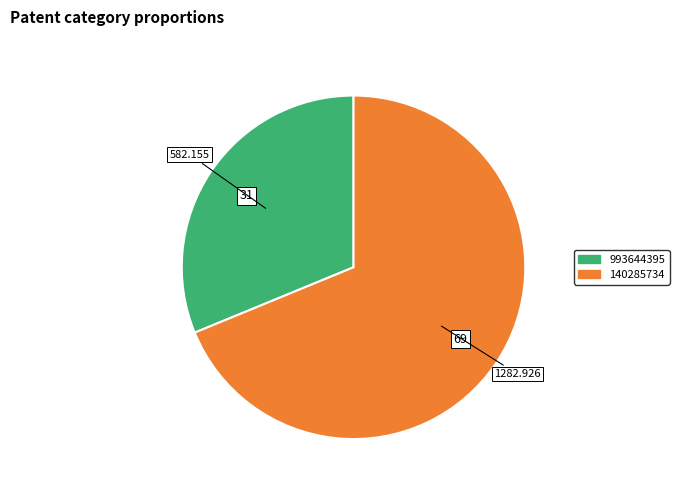

Is there a majority slice in this chart?

Yes